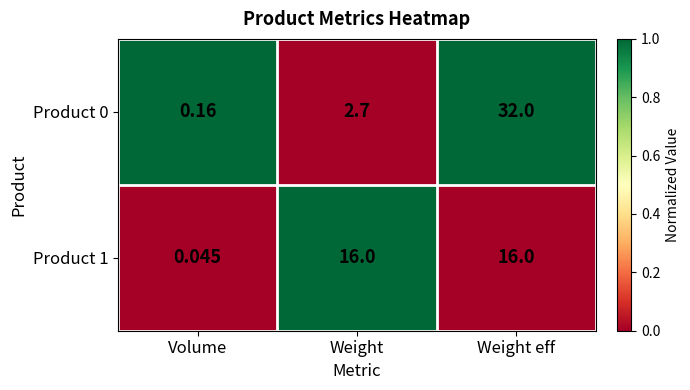

Which label corresponds to the smallest value in the chart?

Volume